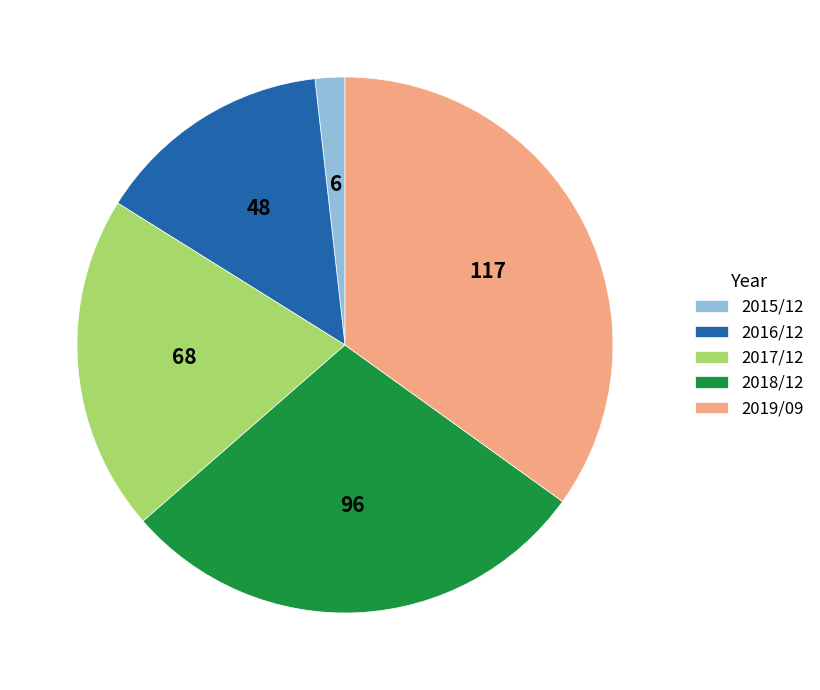

How many slices are in this pie chart?

5